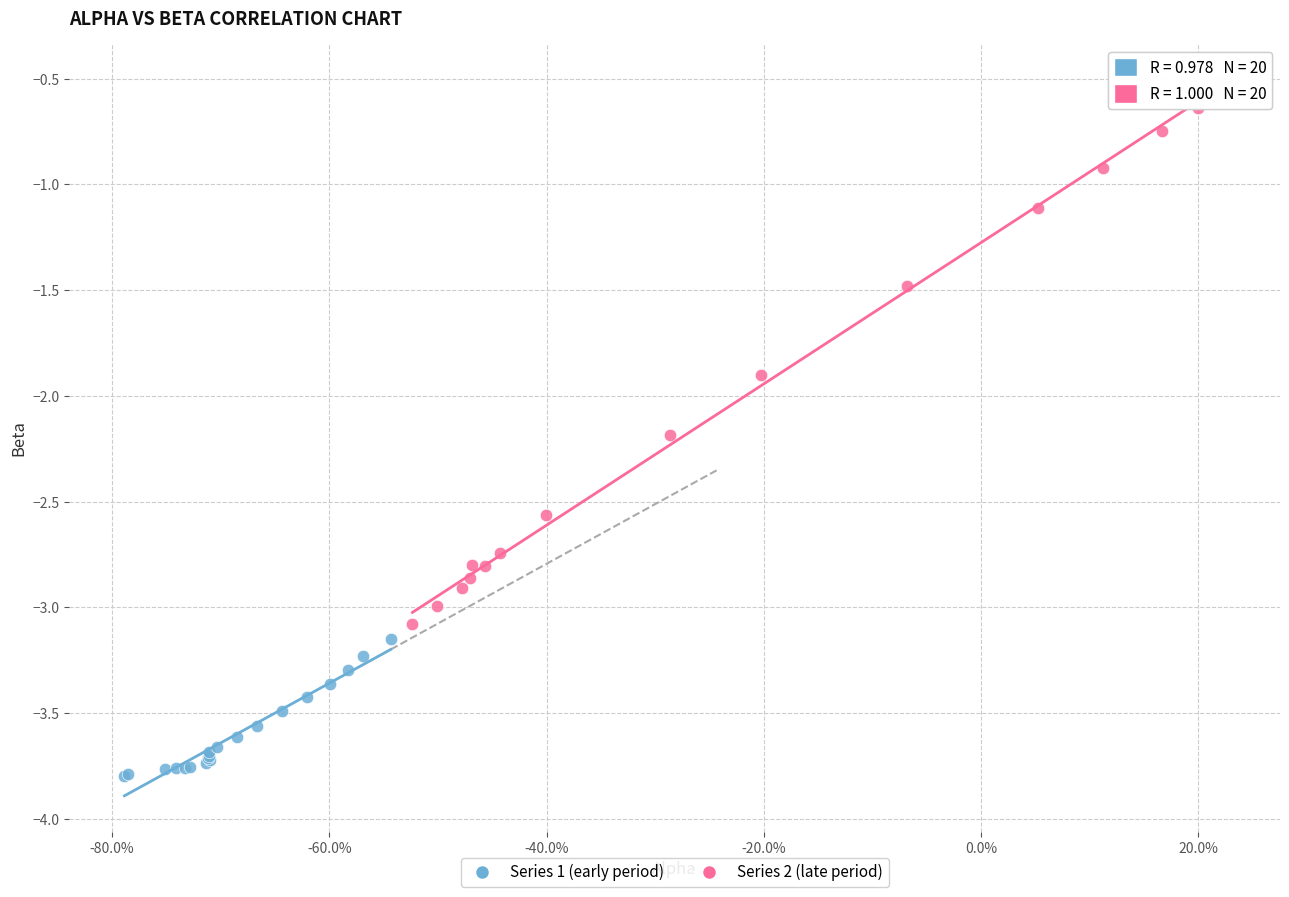

Which series reaches the minimum Y coordinate?

Series 1 (early period)